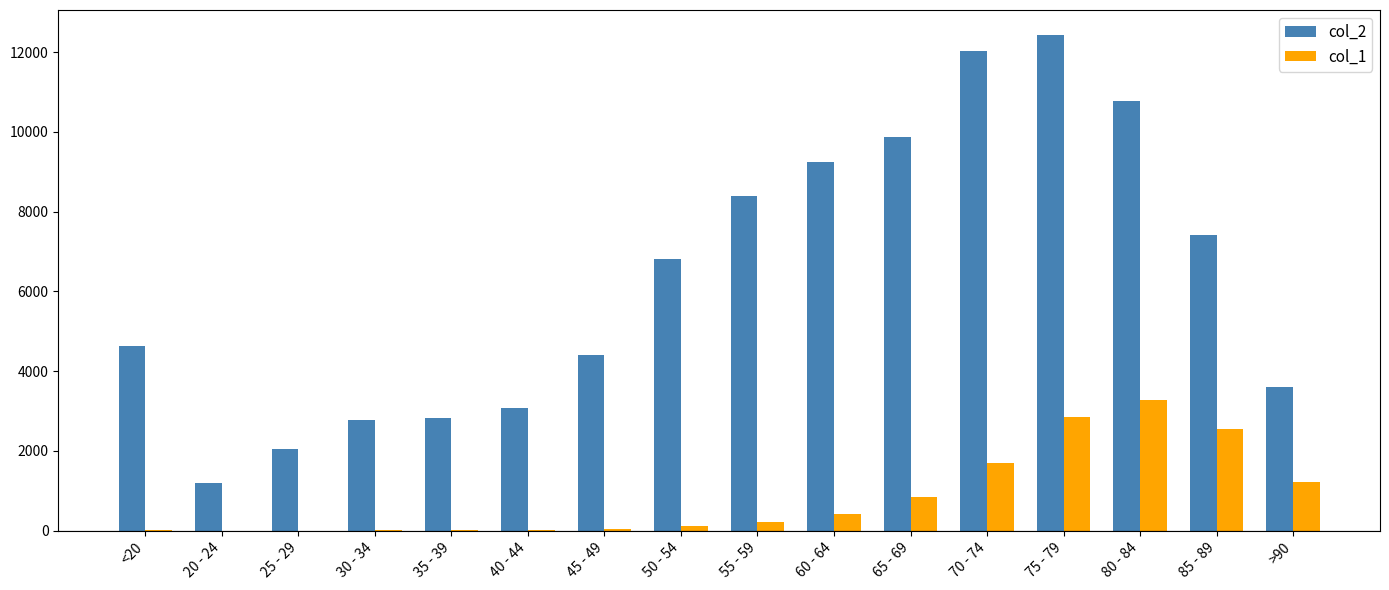

How many distinct data groups are displayed?

2